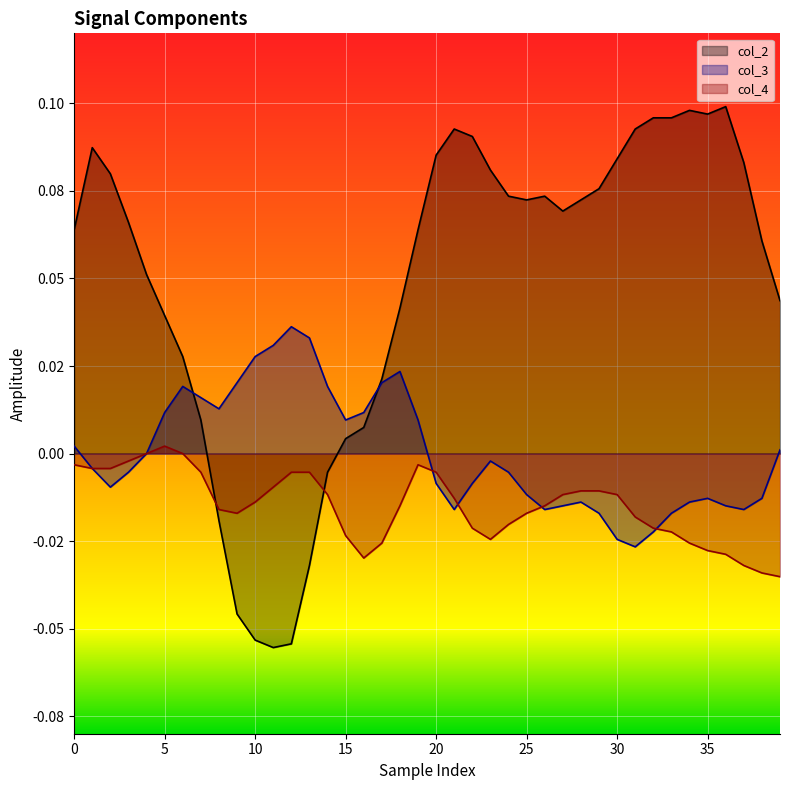

What are all the series names shown in the legend?

col_2, col_3, col_4